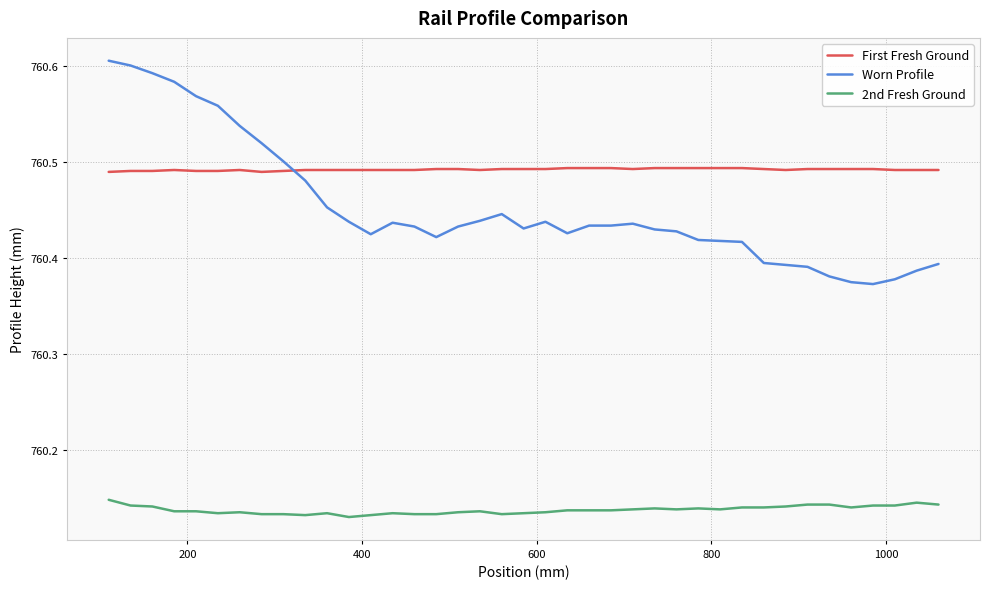

Which series has the largest total across all categories?

First Fresh Ground